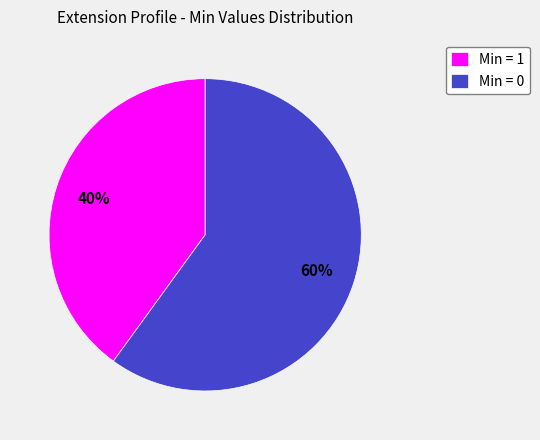

Rank the categories by value from lowest to highest.

Min = 1, Min = 0